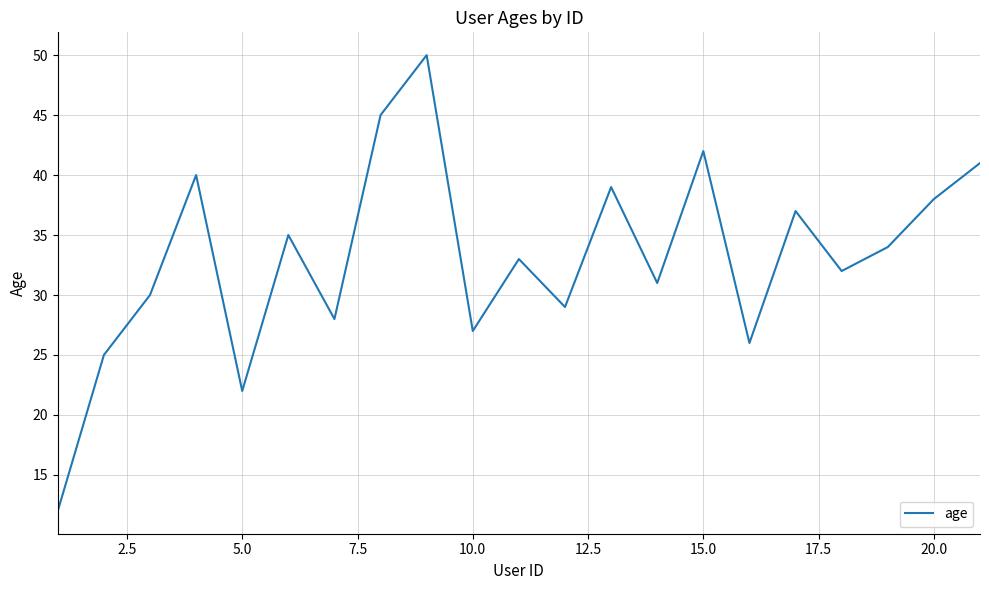

What is the difference between the maximum and minimum values?

38